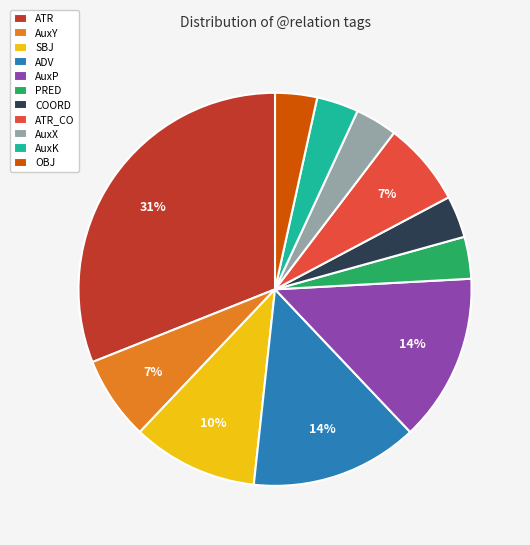

What percentage is the PRED slice, to the nearest percent?

3%